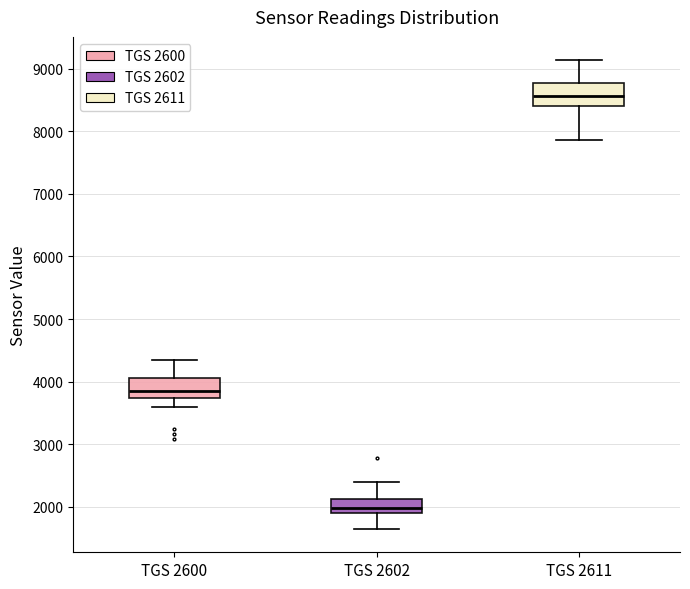

Which box has the highest median line?

TGS 2611